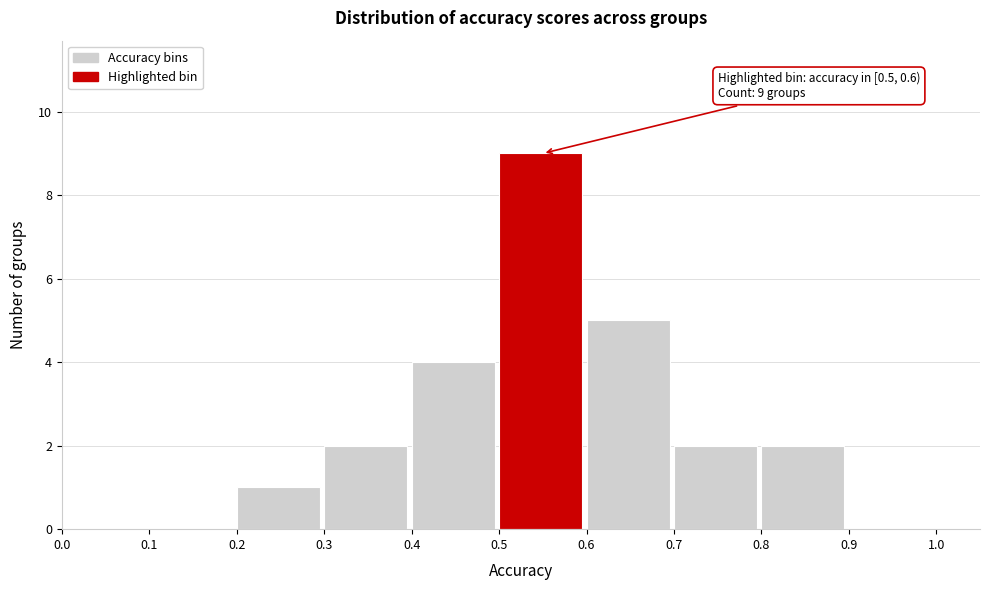

Over which range of the x-axis is the bar tallest?

0.5 to 0.6